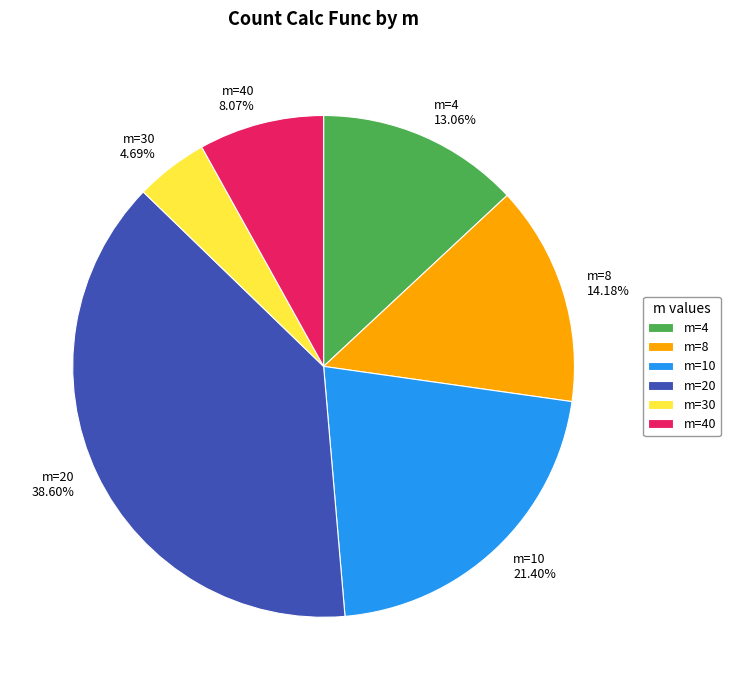

Between m=4 13.06% and m=8 14.18%, which is larger?

m=8 14.18%